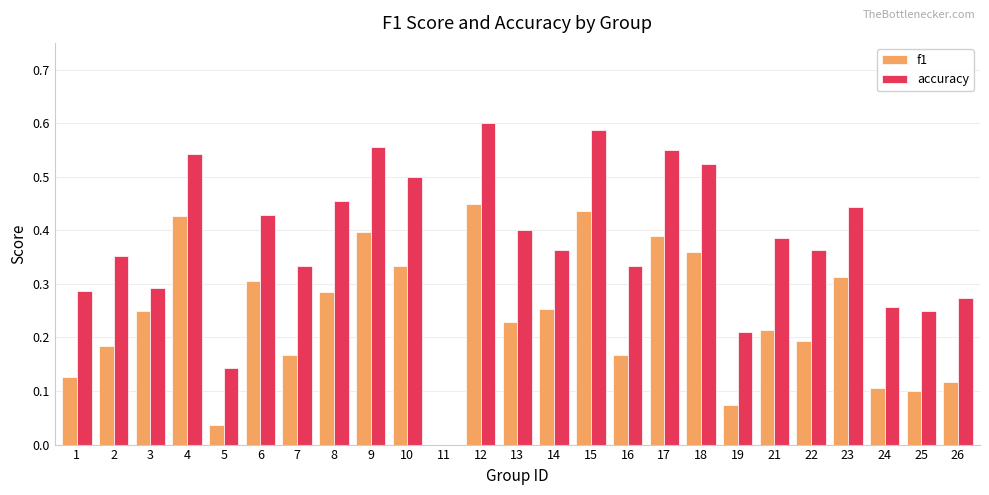

Which series has the largest total across all categories?

accuracy